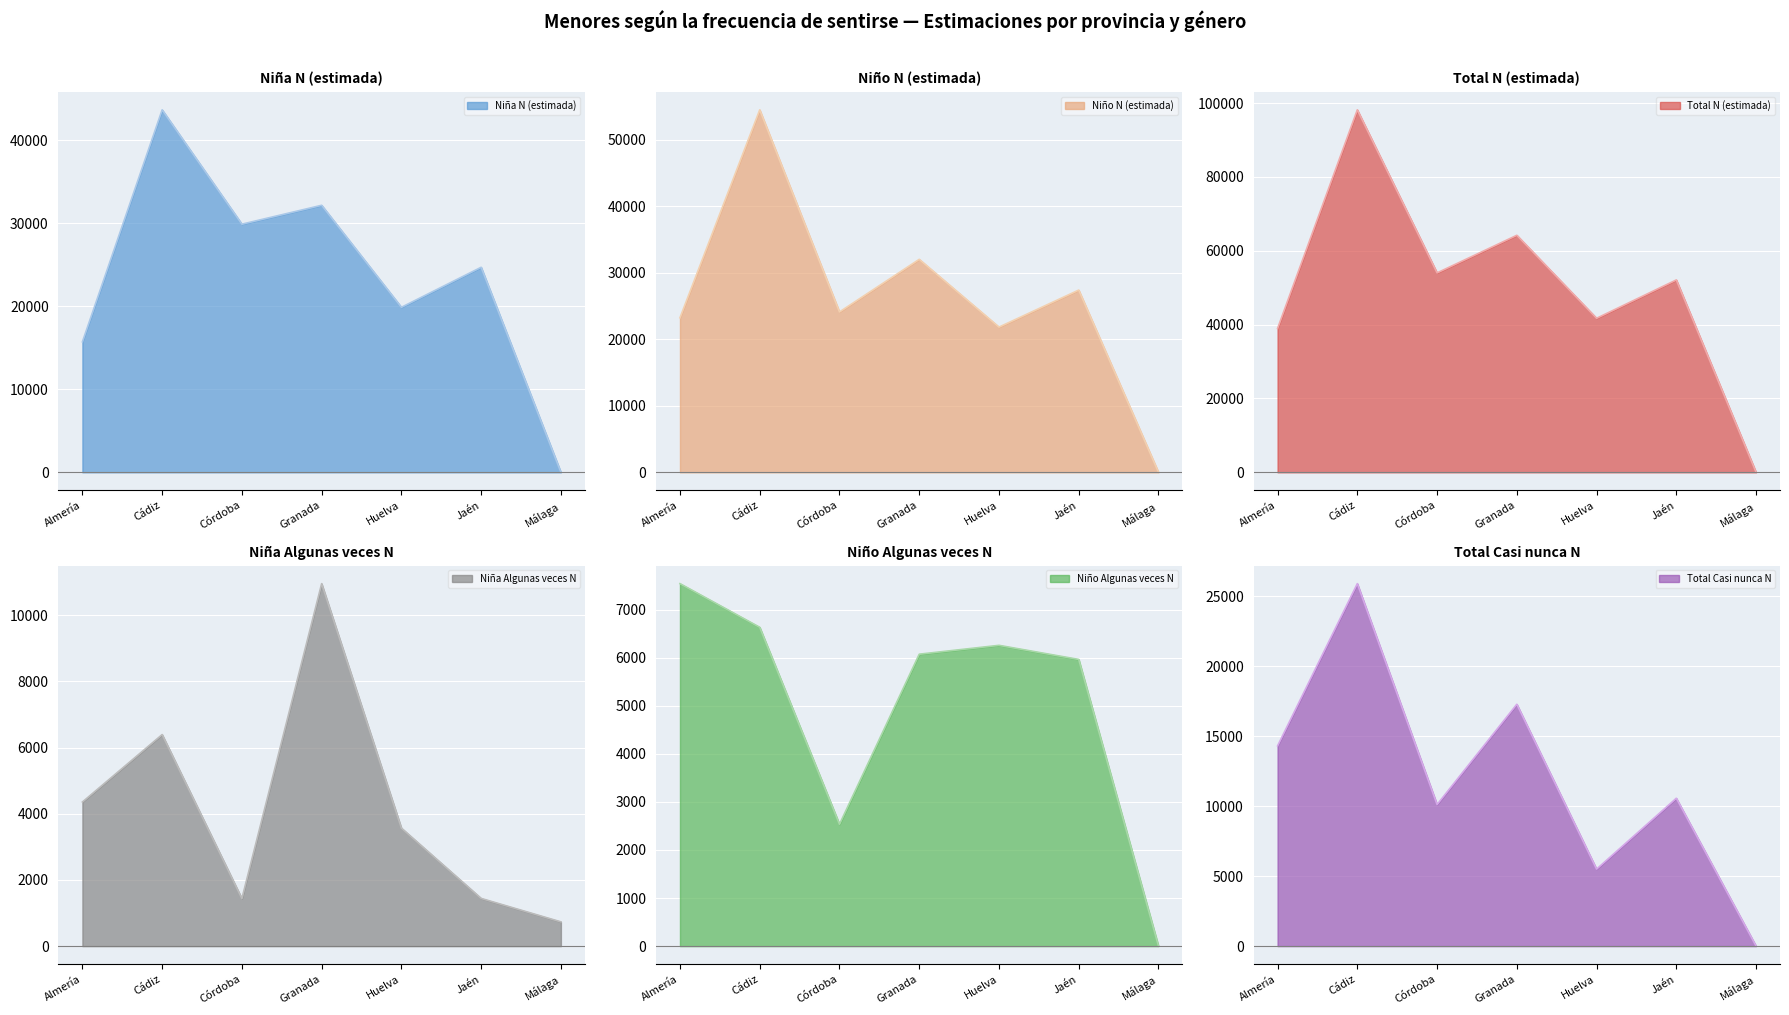

Reading right to left, transcribe all the data shown in this chart.

Niña N (estimada): Málaga=0	Jaén=24711	Huelva=19890	Granada=32182	Córdoba=29906	Cádiz=43684	Almería=15722
Niño N (estimada): Málaga=0	Jaén=27402	Huelva=21835	Granada=32024	Córdoba=24113	Cádiz=54500	Almería=23241
Total N (estimada): Málaga=0	Jaén=52113	Huelva=41725	Granada=64206	Córdoba=54019	Cádiz=98184	Almería=38963
Niña Algunas veces N: Málaga=733	Jaén=1441	Huelva=3565	Granada=10952	Córdoba=1436	Cádiz=6392	Almería=4354
Niño Algunas veces N: Málaga=0	Jaén=5963	Huelva=6256	Granada=6072	Córdoba=2534	Cádiz=6631	Almería=7539
Total Casi nunca N: Málaga=0	Jaén=10568	Huelva=5502	Granada=17283	Córdoba=10117	Cádiz=25902	Almería=14308